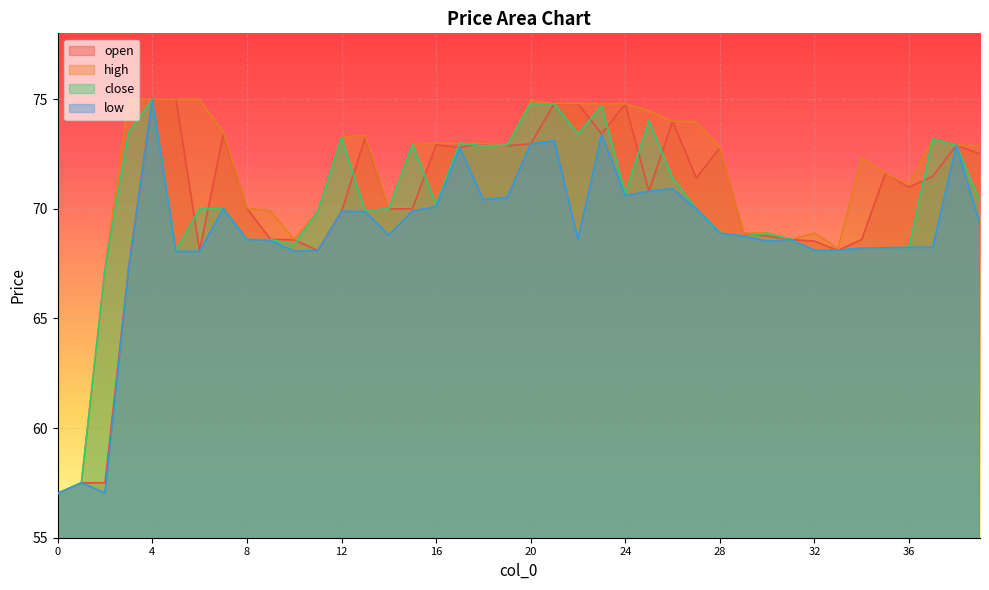

How many lines are shown in the chart?

4